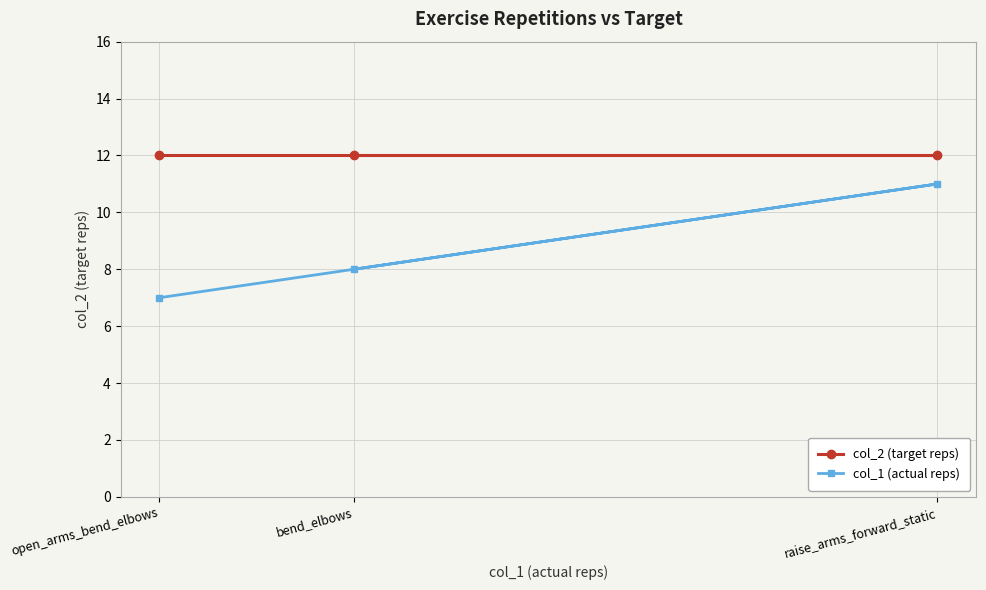

Rank the series by their average value, from lowest to highest.

col_1 (actual reps), col_2 (target reps)